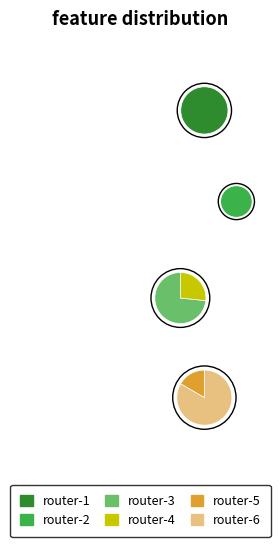

What is the change in value from router-1 to router-2?

-1